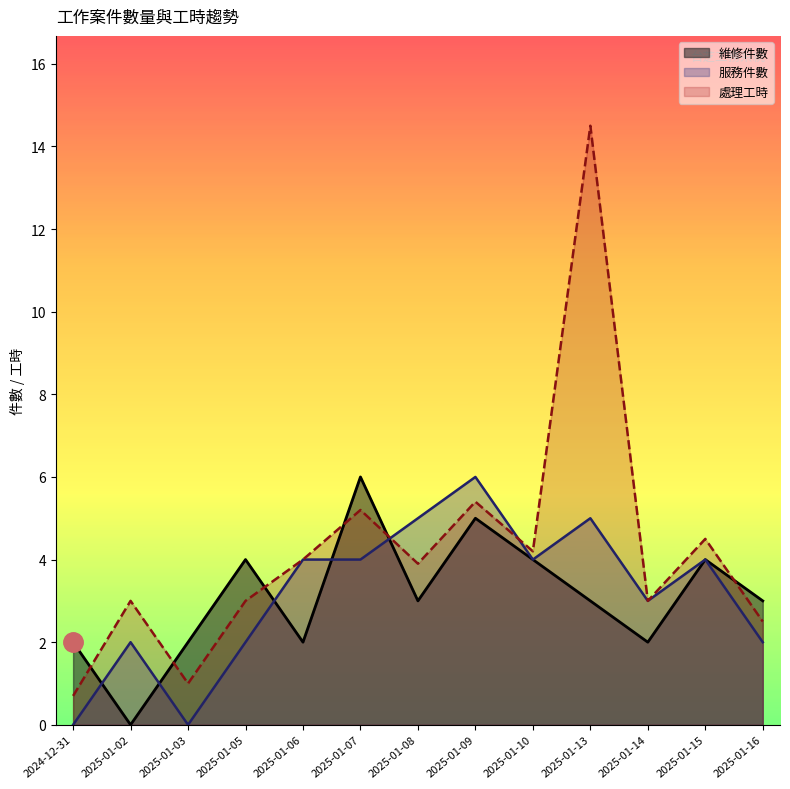

Reading left to right, transcribe all the data shown in this chart.

維修件數: 2.0	0.0	2.0	4.0	2.0	6.0	3.0	5.0	4.0	3.0	2.0	4.0	3.0
服務件數: 0.0	2.0	0.0	2.0	4.0	4.0	5.0	6.0	4.0	5.0	3.0	4.0	2.0
處理工時: 0.7	3.0	1.0	3.0	4.0	5.2	3.9	5.4	4.2	14.5	3.0	4.5	2.5